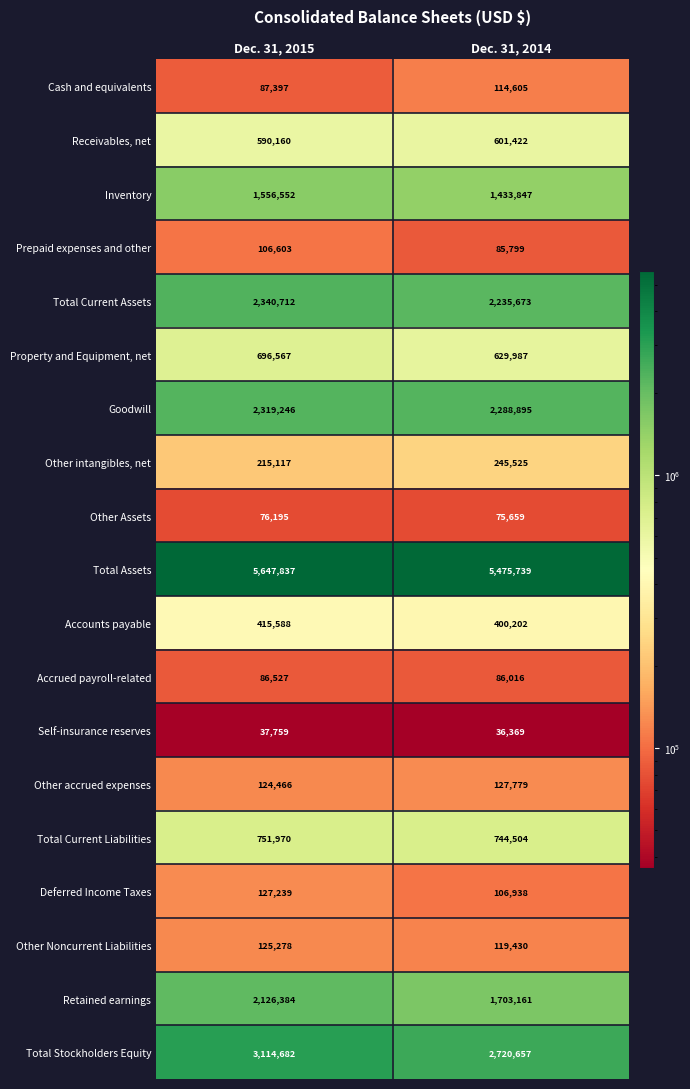

What is the maximum value shown in the chart?

5647837